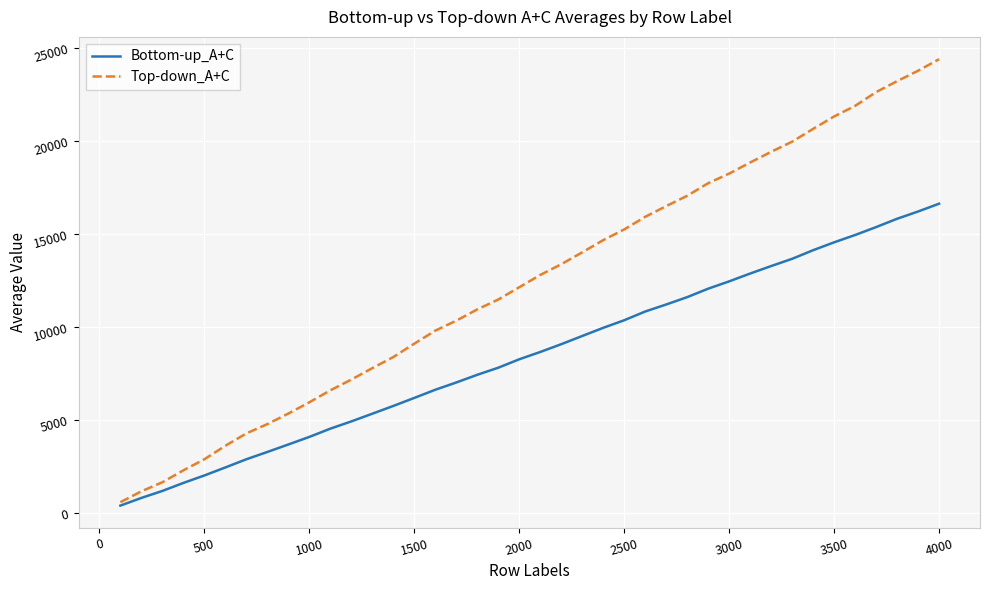

Which series has the largest total across all categories?

Top-down_A+C